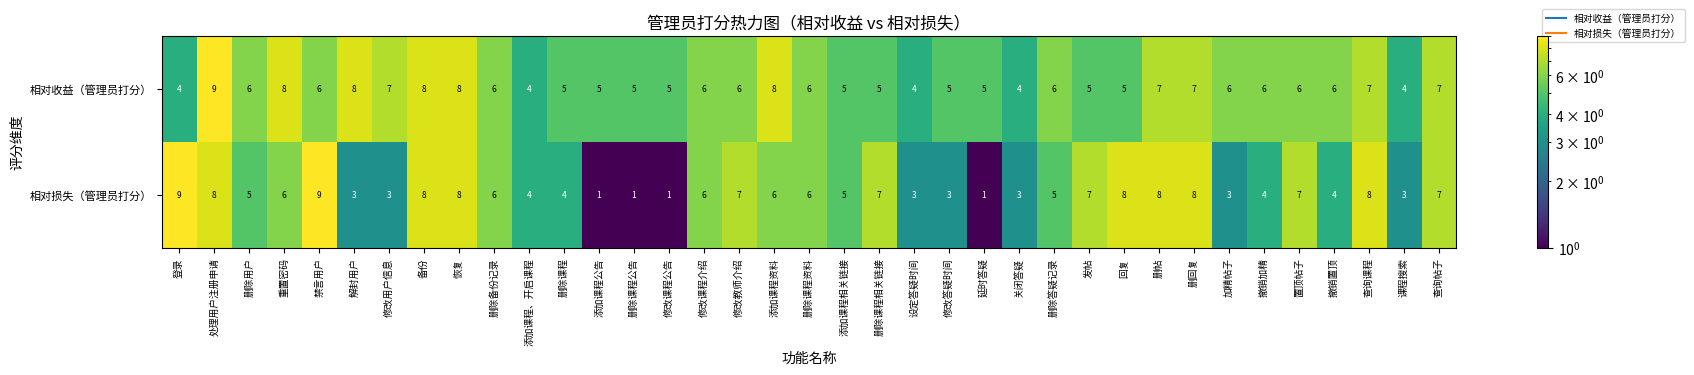

The value of 相对损失（管理员打分） at 查询帖子 is 3. True or false?

False